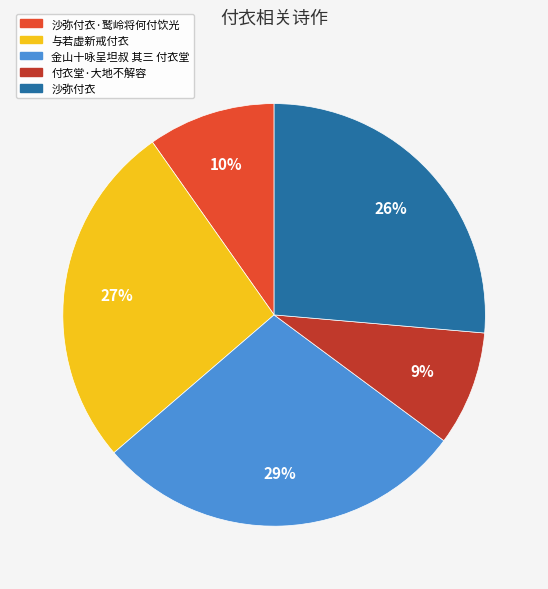

Do 金山十咏呈坦叔 其三 付衣堂 and 与若虚新戒付衣 together represent more than half of the pie?

Yes